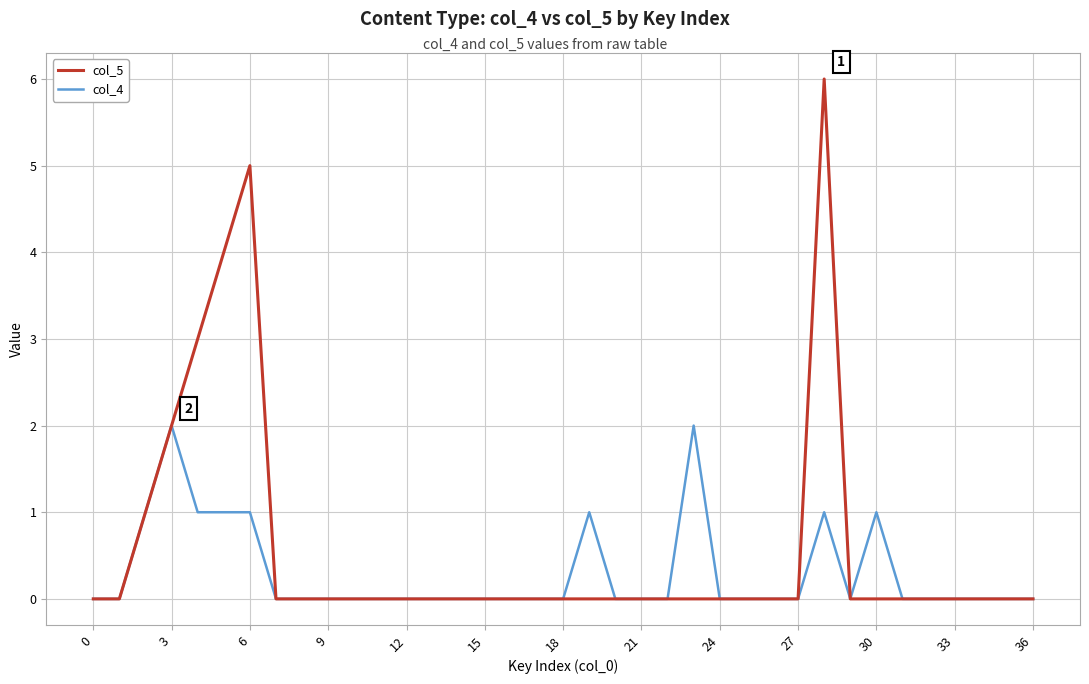

True or false: col_4 has more than 2 interior local peaks.

True